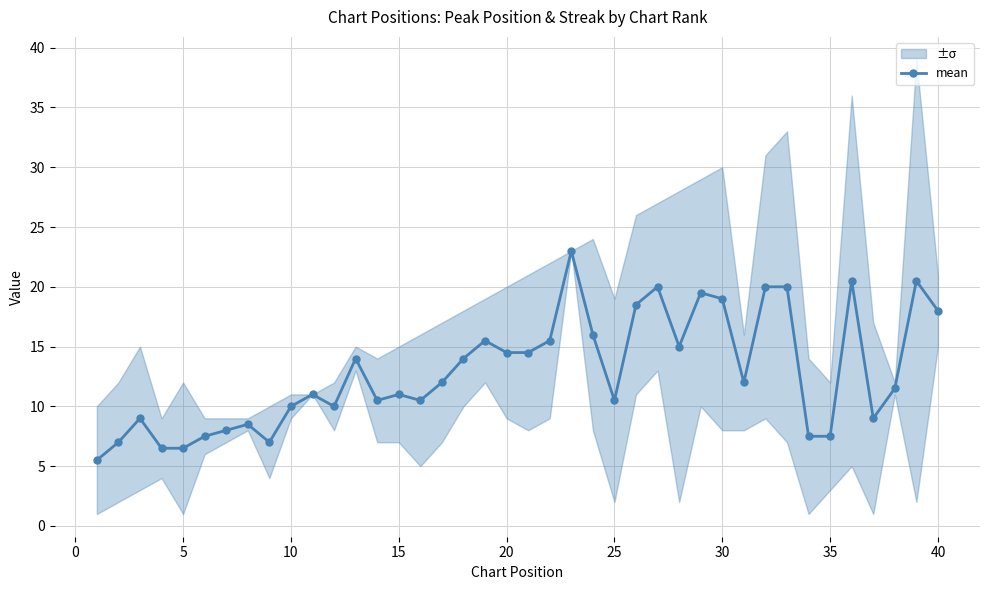

What is the minimum value for mean?

5.5